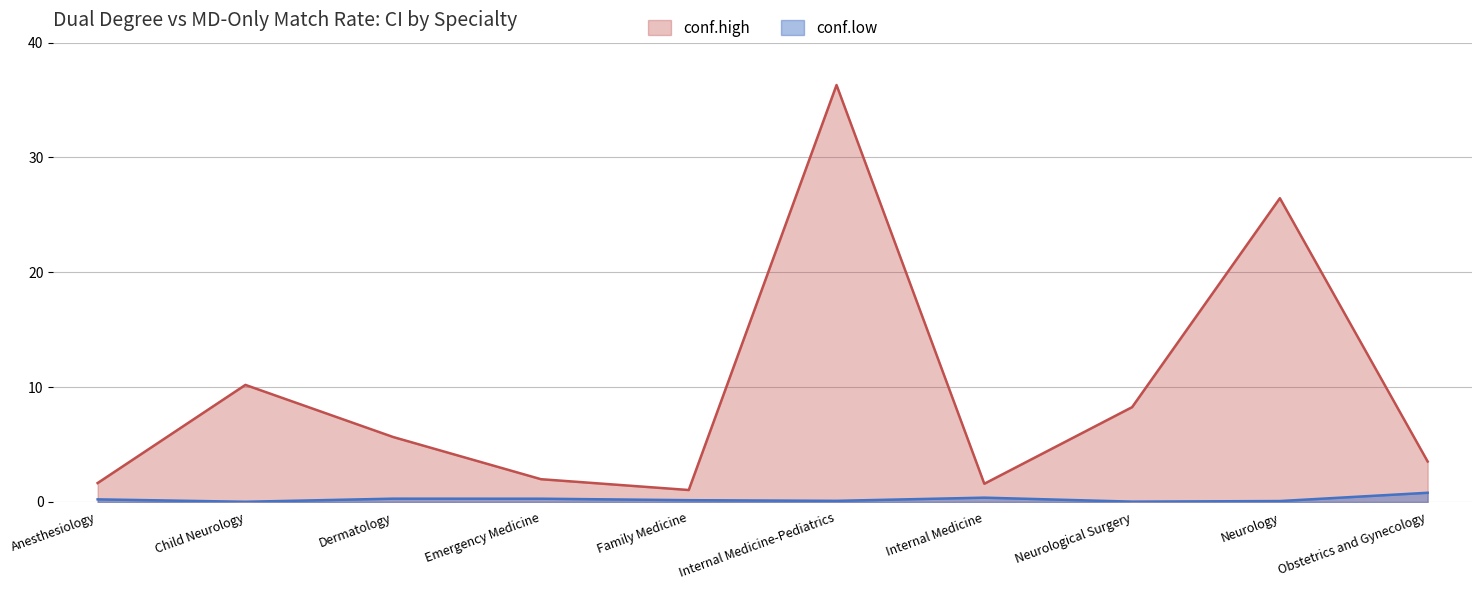

In conf.high, how many points are lower than both neighbors (excluding endpoints)?

2